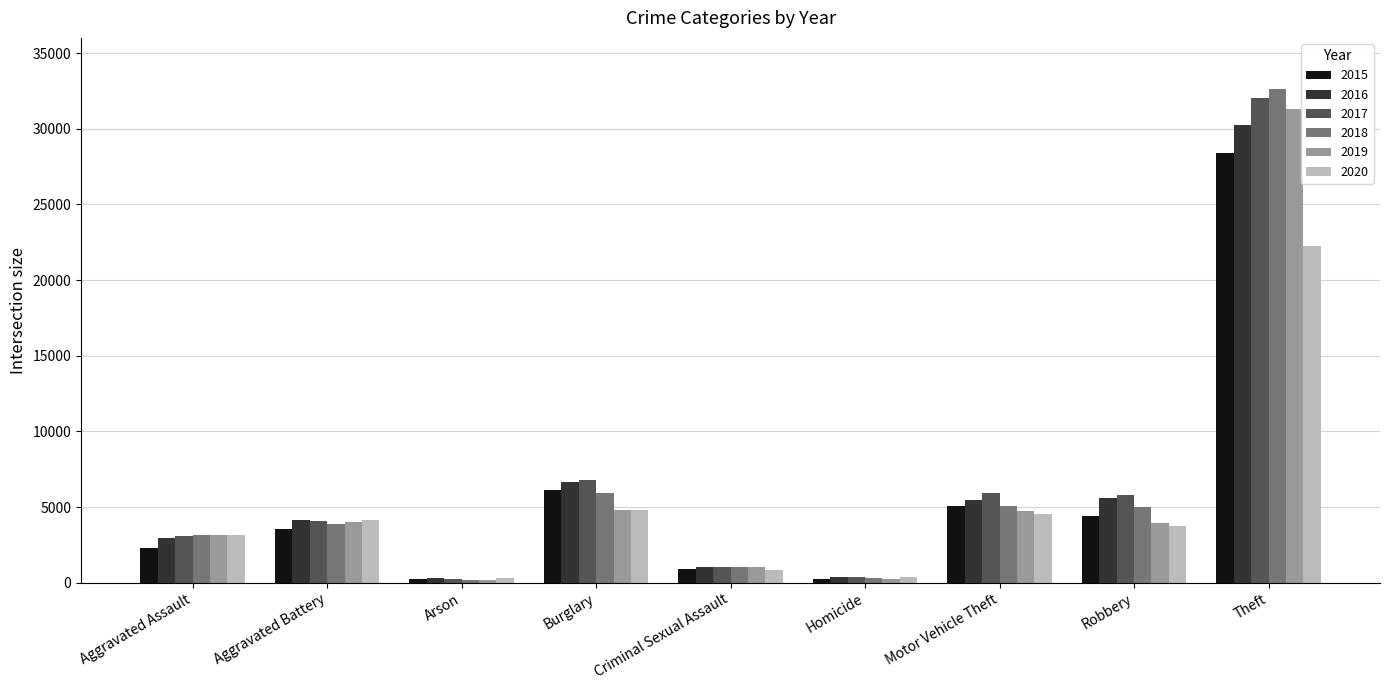

What value does the 2020 series have at Aggravated Assault, to the nearest 100?

3200